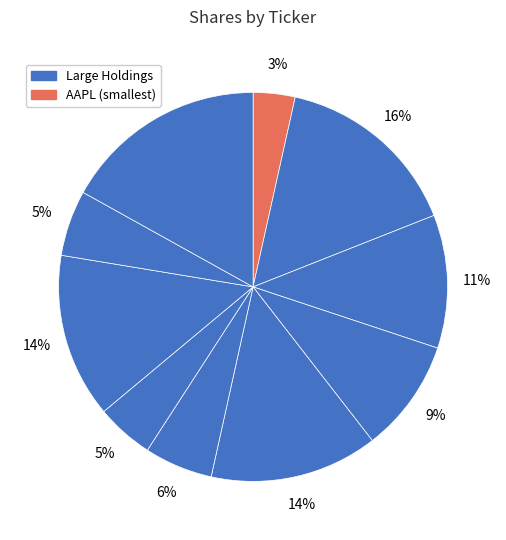

Is there a majority slice in this chart?

No